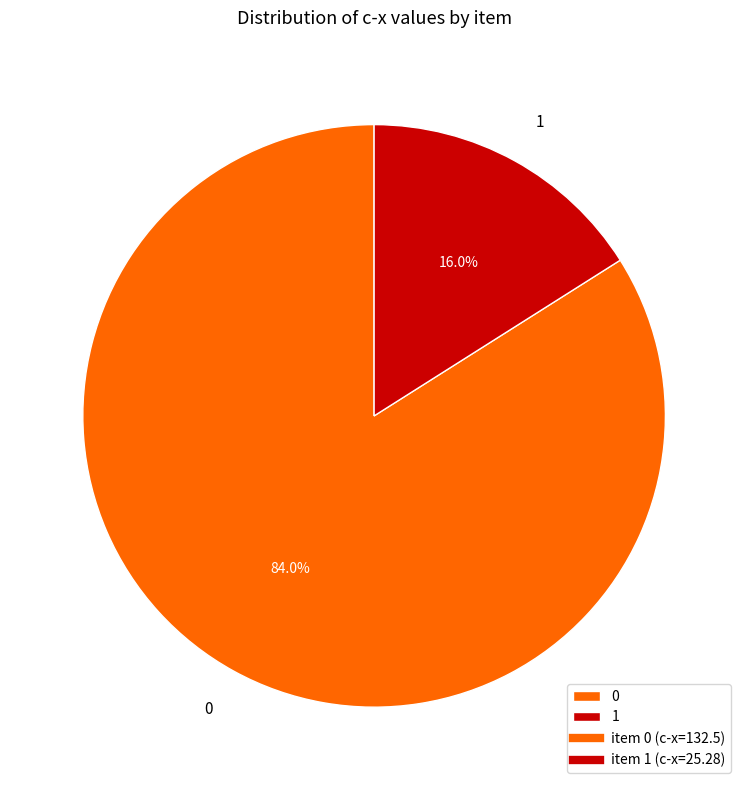

Which category has the smallest portion of the pie?

1